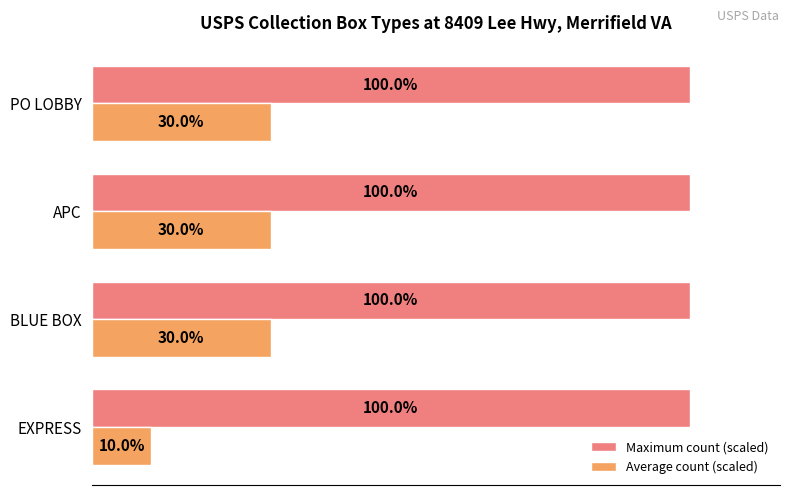

Which label corresponds to the smallest value in the chart?

EXPRESS